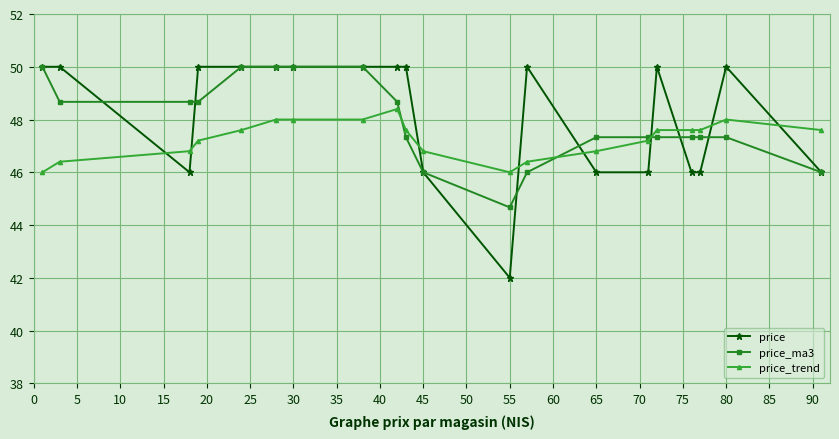

Which series has the widest spread of values?

price